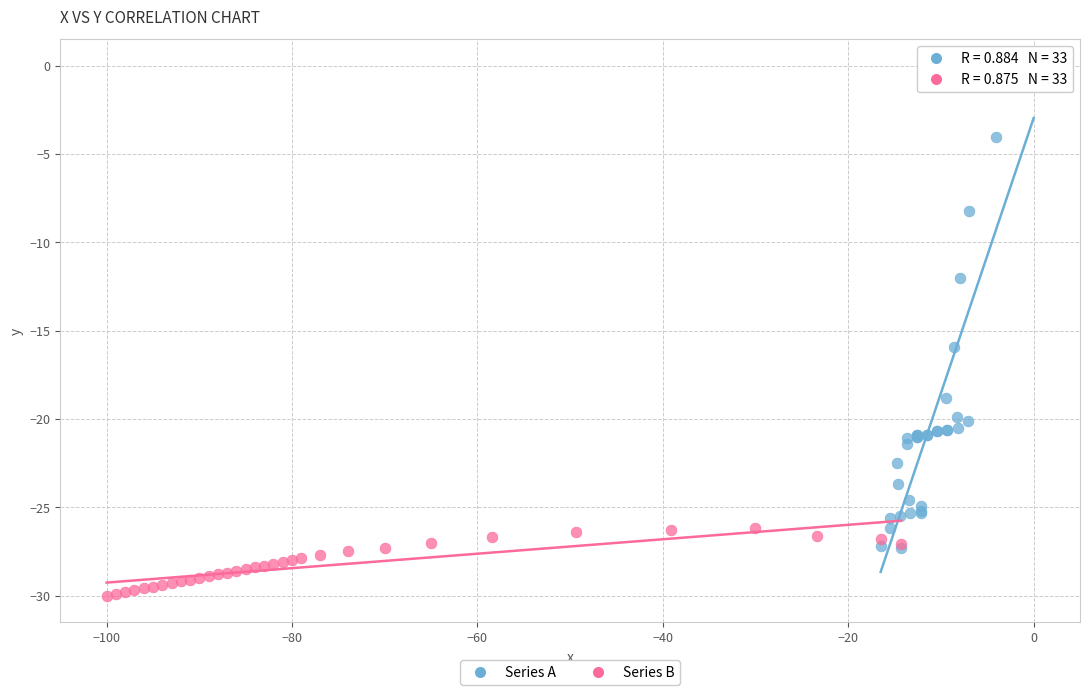

Which series reaches the maximum Y coordinate?

Series A